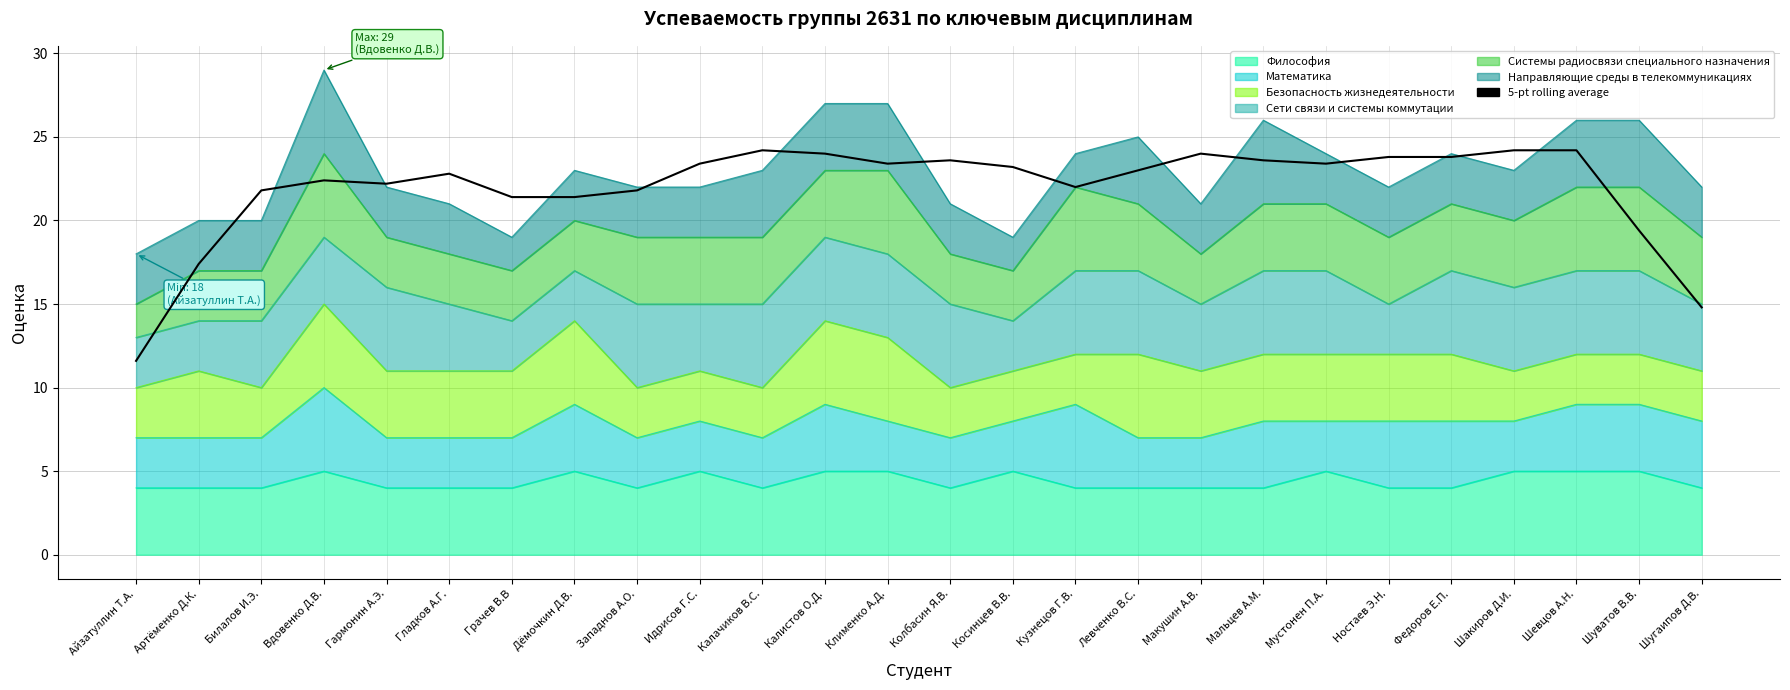

True or false: the data shows 11.2 at Артёменко Д.К..

False